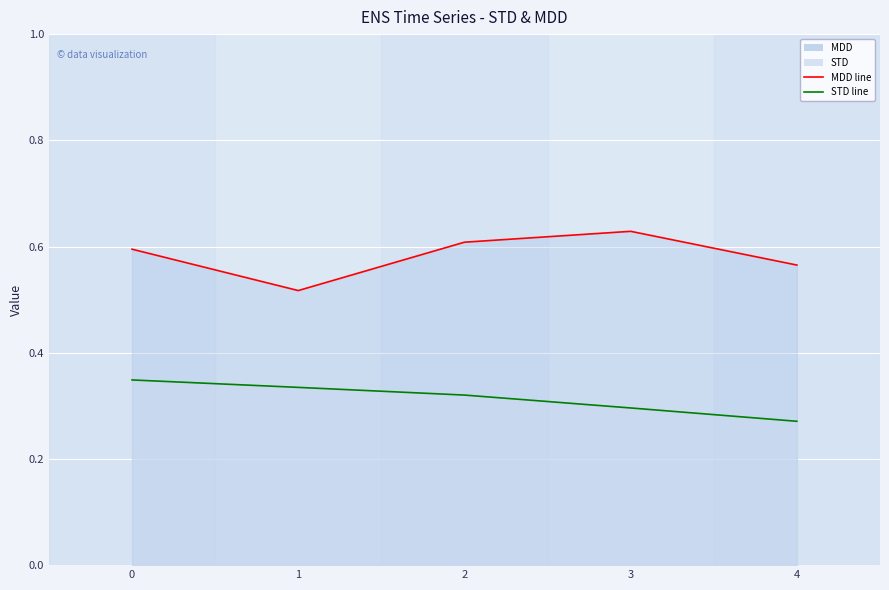

Between 2 and 3, which series saw the biggest shift?

STD line